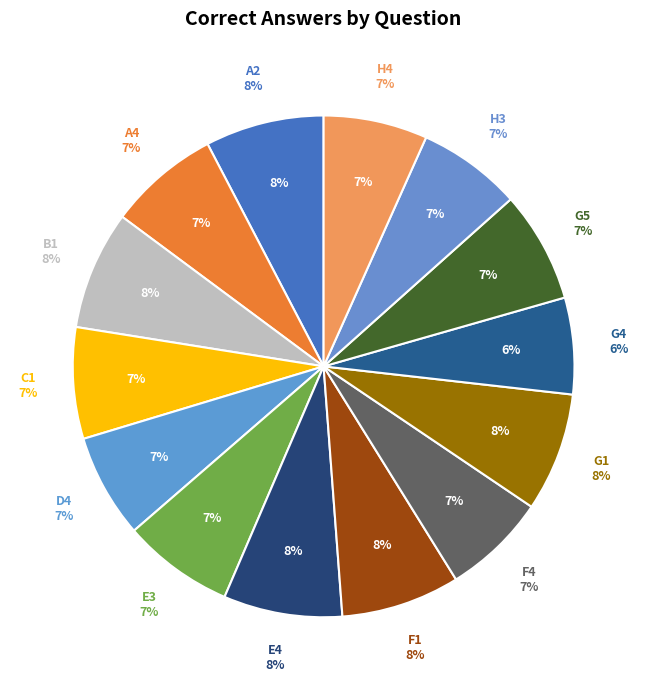

Does G4 account for over 50% of the chart?

No